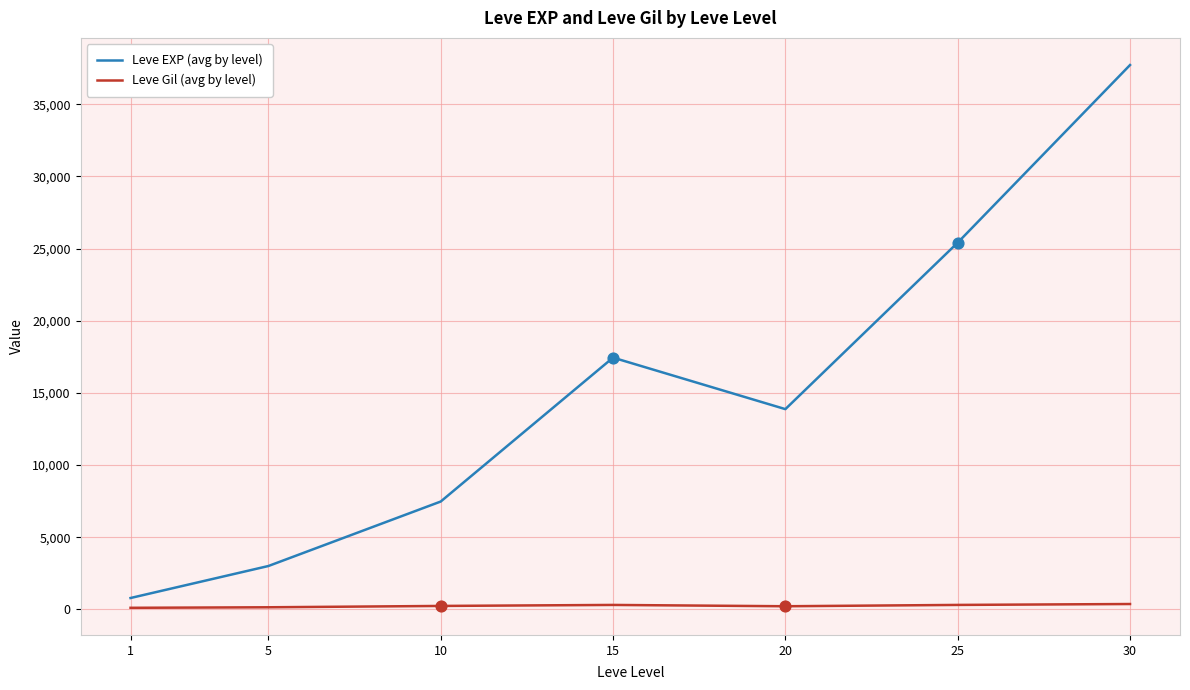

Is the value of Leve Gil (avg by level) at 5 greater than the value of Leve EXP (avg by level) at 20?

No